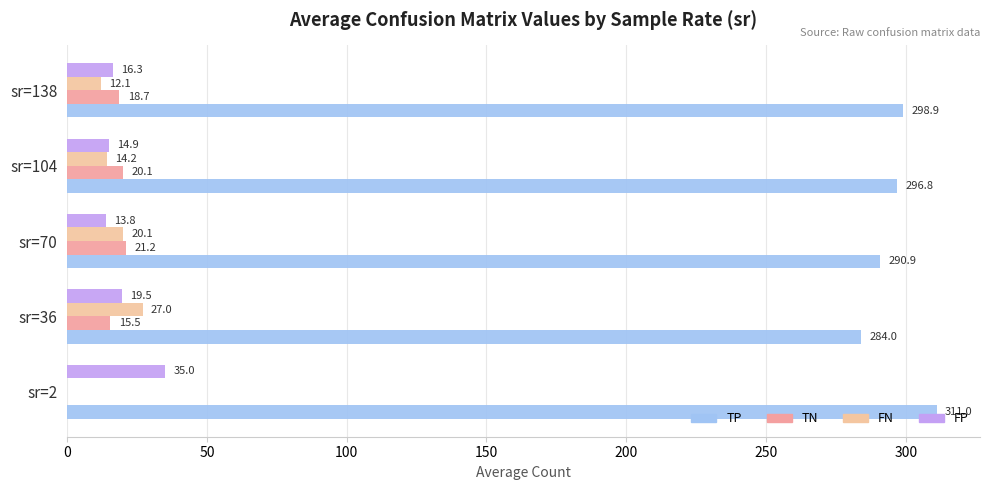

Which series has the largest total across all categories?

TP